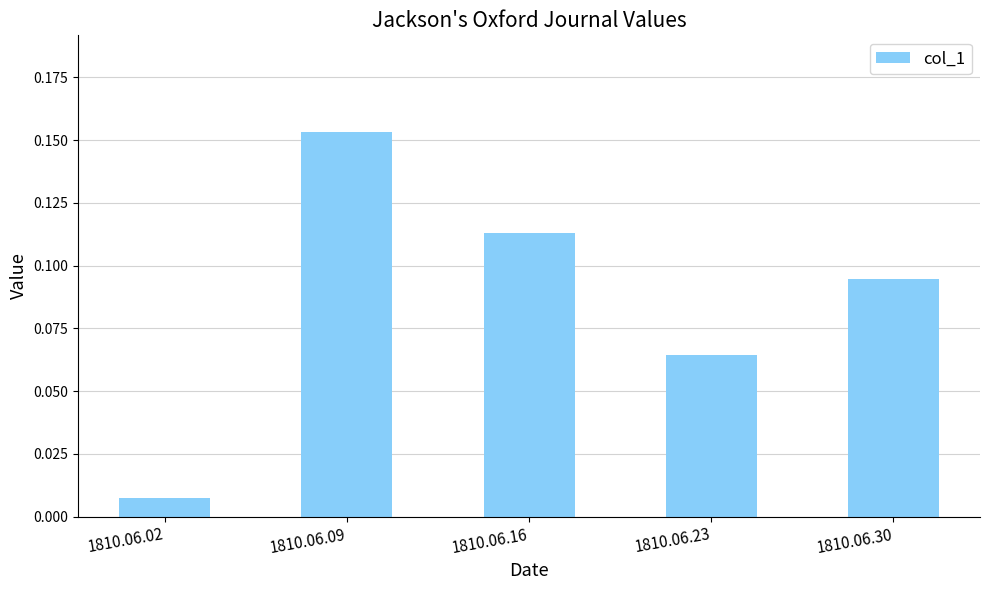

The chart shows a value of 0.1 at 1810.06.09. True or false?

False